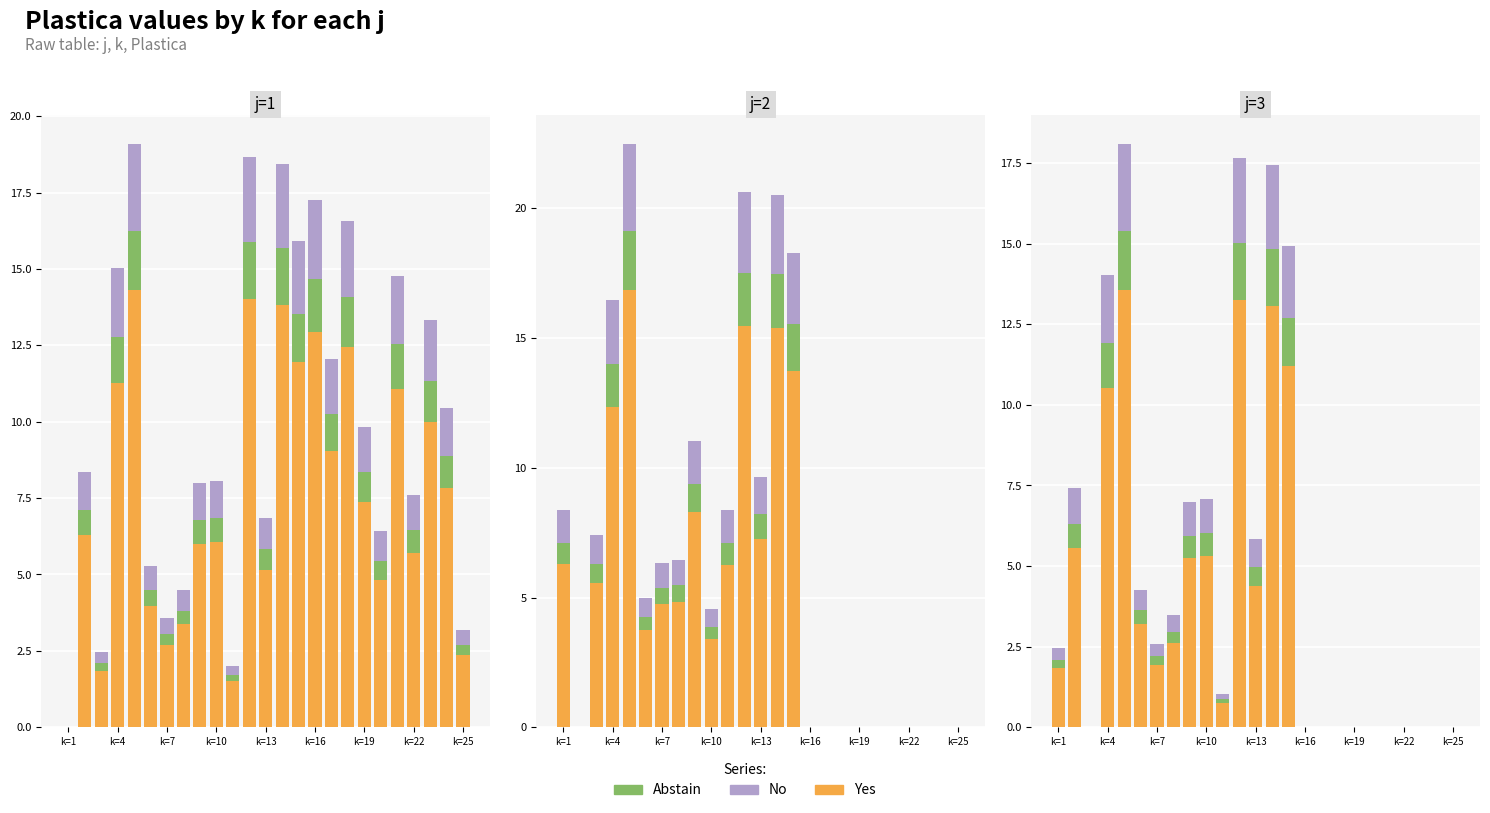

How many values in the No series exceed 0?

14